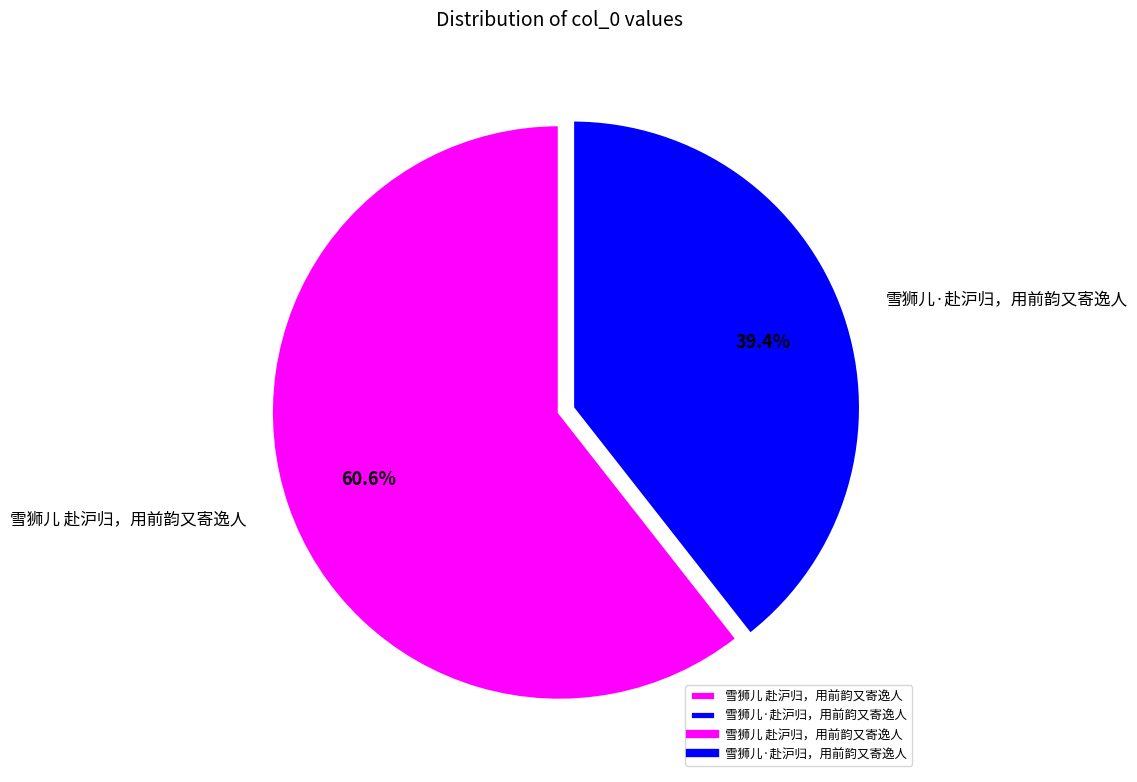

To the nearest percent, what is the combined percentage of 雪狮儿·赴沪归，用前韵又寄逸人 and 雪狮儿 赴沪归，用前韵又寄逸人?

100%